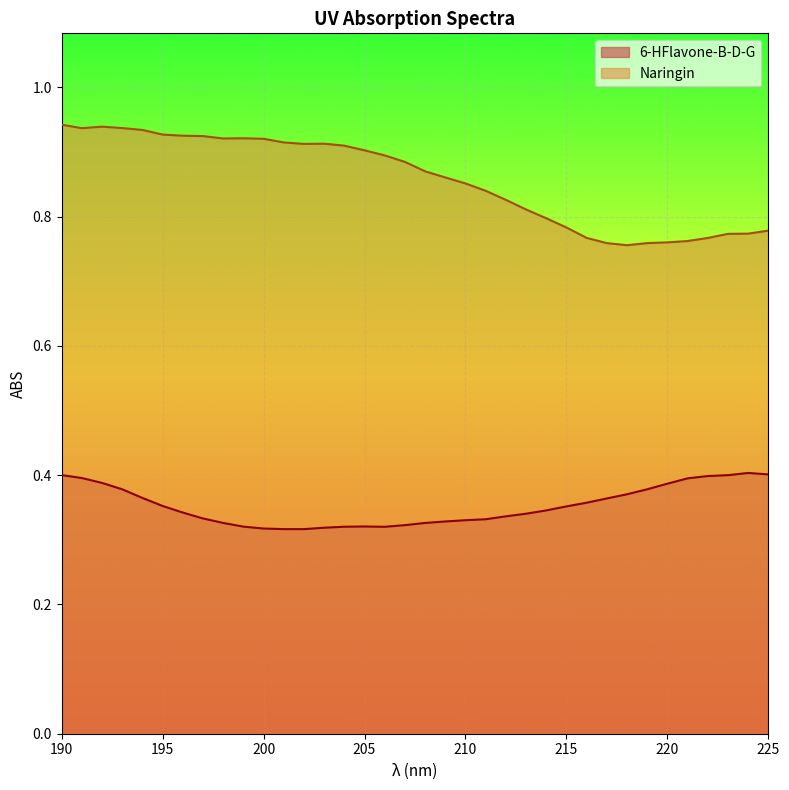

At 225, list the series in order from smallest to largest.

6-HFlavone-B-D-G, Naringin